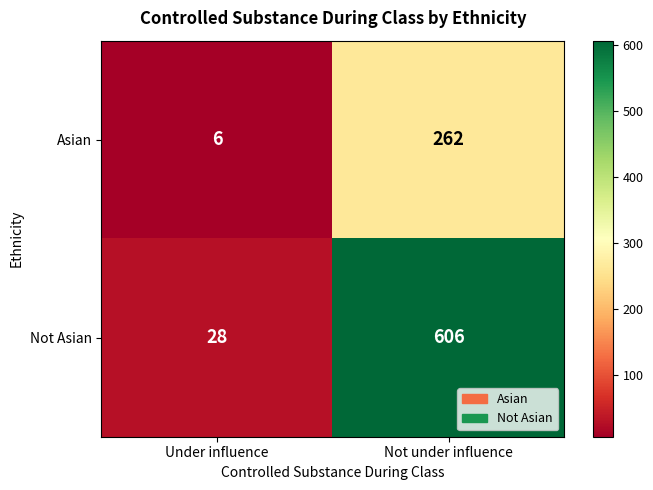

Which label corresponds to the smallest value in the chart?

Under influence